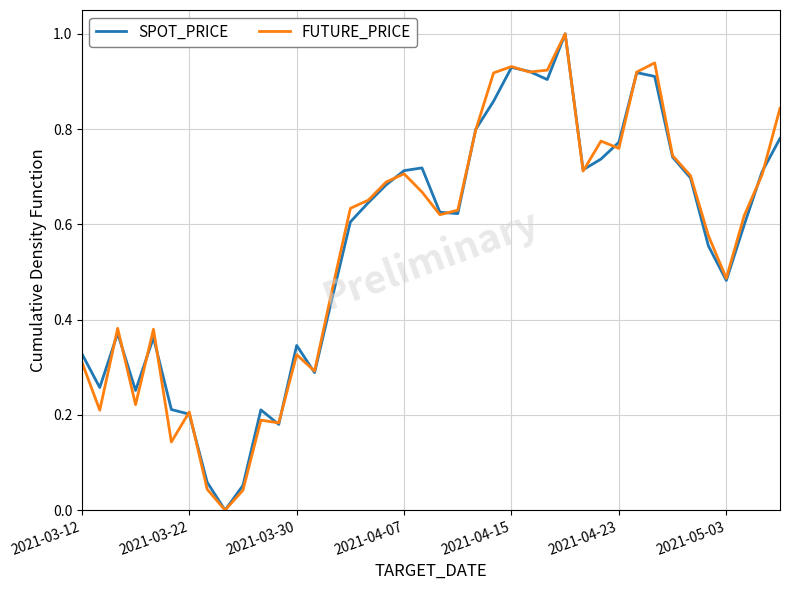

Which series ends up on top after the final intersection of FUTURE_PRICE and SPOT_PRICE?

FUTURE_PRICE